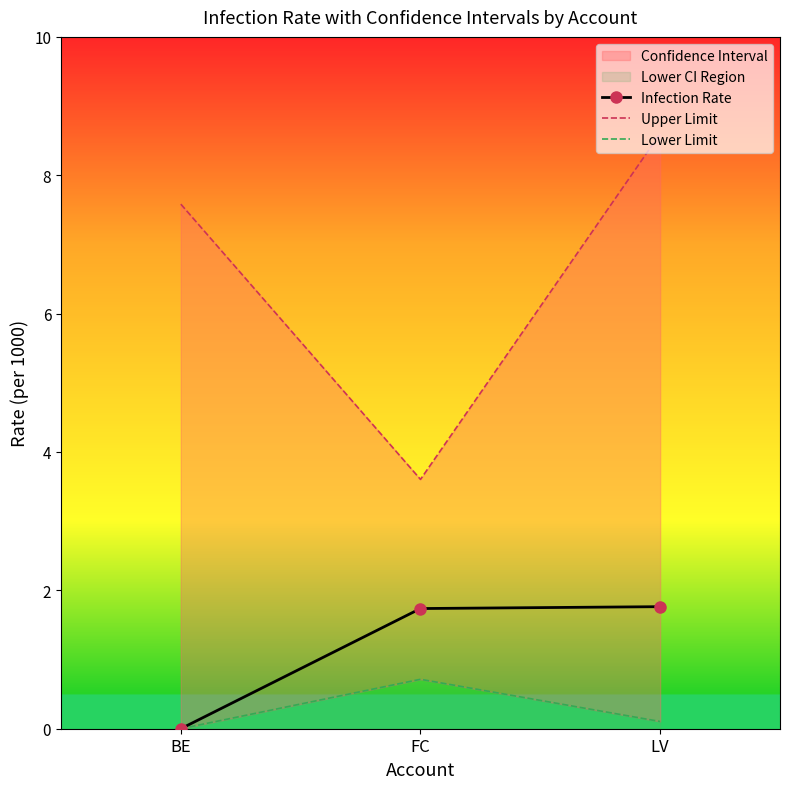

What is the spread (max minus min) of values at BE?

7.6